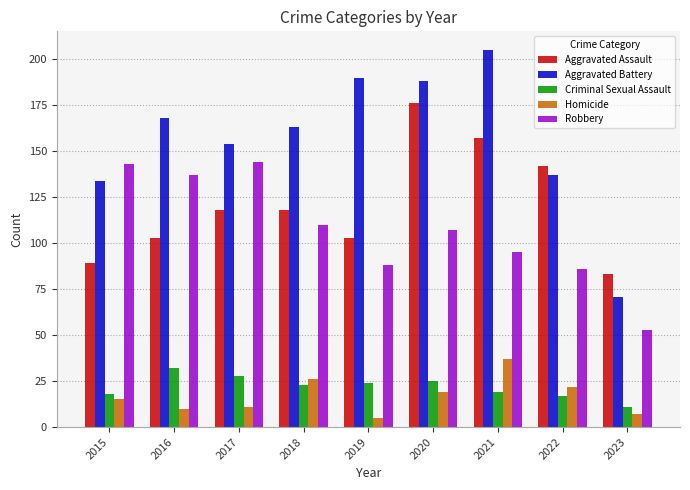

What is the lowest value of the Aggravated Assault series?

83